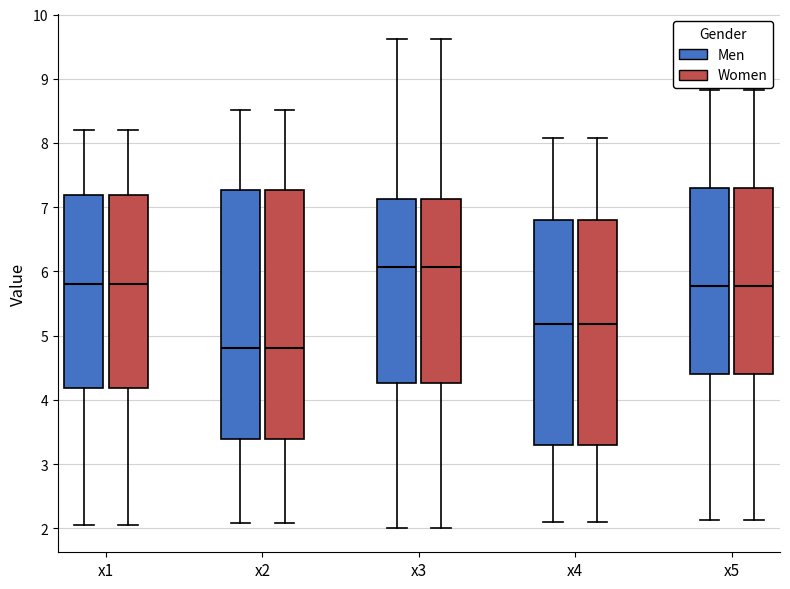

Reading left to right, transcribe this box plot: for each box, give where its median line is, the range the box spans, and where its two whiskers end, as read against the y-axis. The values are not printed on the chart, so give them approximately, as read against the axis.

x1 (Men): median 5.8, box 4.2 to 7.2, whiskers 2.1 to 8.2
x1 (Women): median 5.8, box 4.2 to 7.2, whiskers 2.1 to 8.2
x2 (Men): median 4.8, box 3.4 to 7.3, whiskers 2.1 to 8.5
x2 (Women): median 4.8, box 3.4 to 7.3, whiskers 2.1 to 8.5
x3 (Men): median 6.1, box 4.3 to 7.1, whiskers 2.0 to 9.6
x3 (Women): median 6.1, box 4.3 to 7.1, whiskers 2.0 to 9.6
x4 (Men): median 5.2, box 3.3 to 6.8, whiskers 2.1 to 8.1
x4 (Women): median 5.2, box 3.3 to 6.8, whiskers 2.1 to 8.1
x5 (Men): median 5.8, box 4.4 to 7.3, whiskers 2.1 to 8.8
x5 (Women): median 5.8, box 4.4 to 7.3, whiskers 2.1 to 8.8